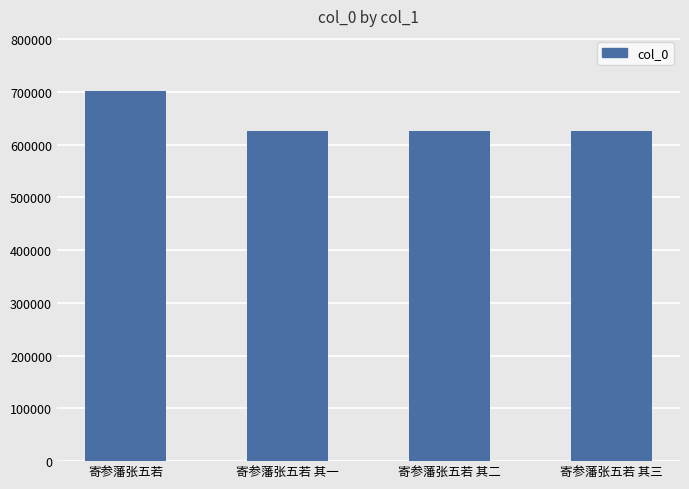

How many values are below 625997?

2